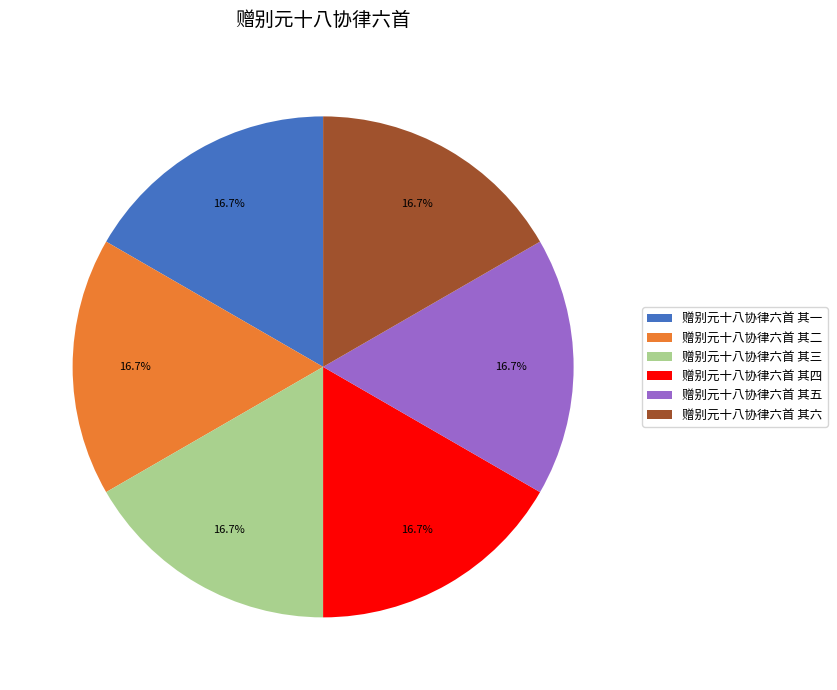

True or false: 赠别元十八协律六首 其六 accounts for 23% of the total.

False